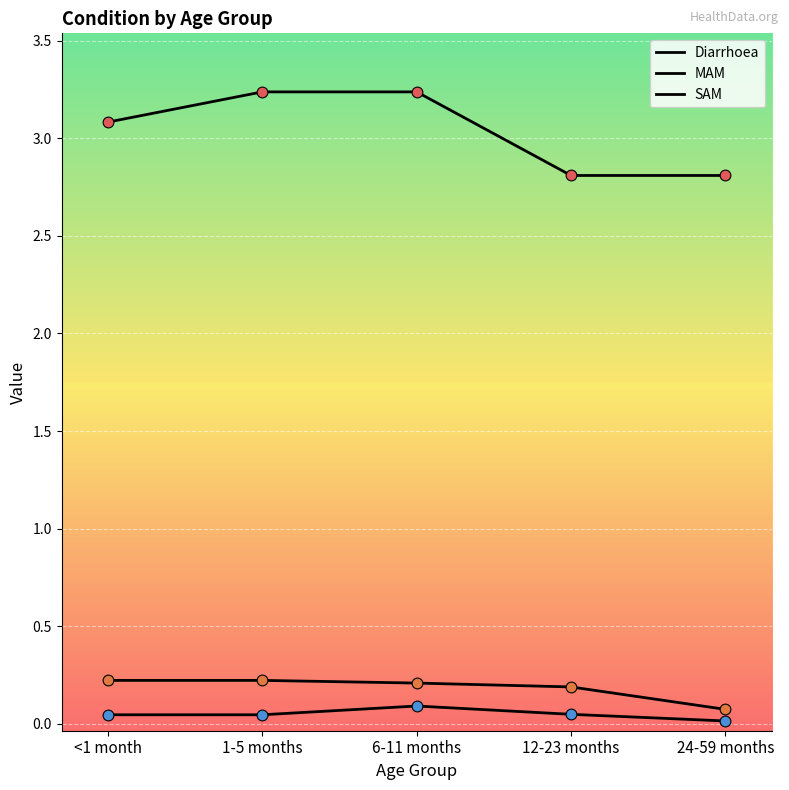

Which series has the largest total across all categories?

Diarrhoea